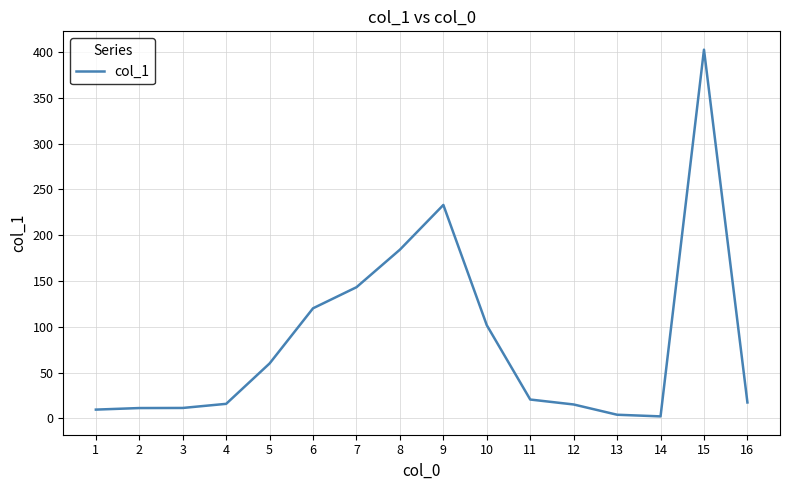

What is the maximum value shown in the chart?

402.6